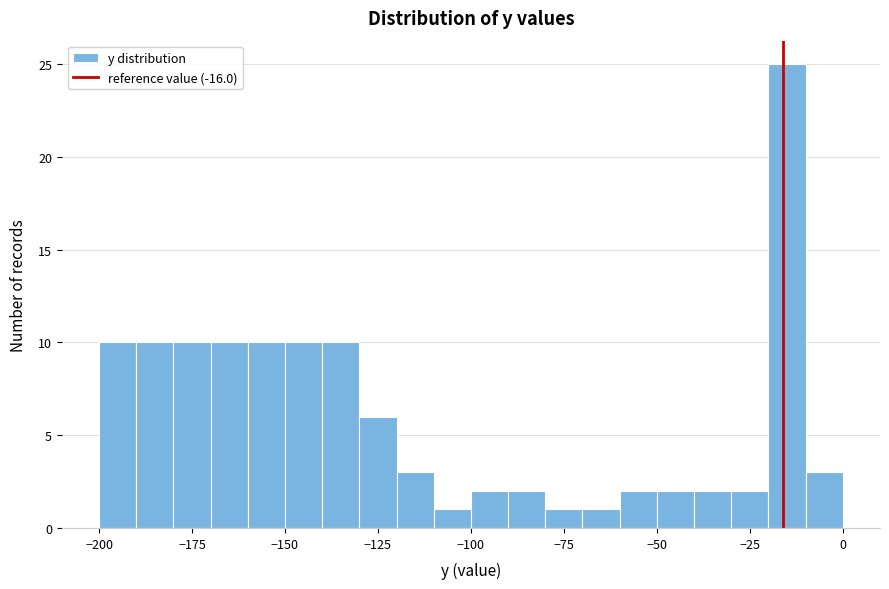

Read against the x-axis, roughly where is the centre of the tallest bar?

-15